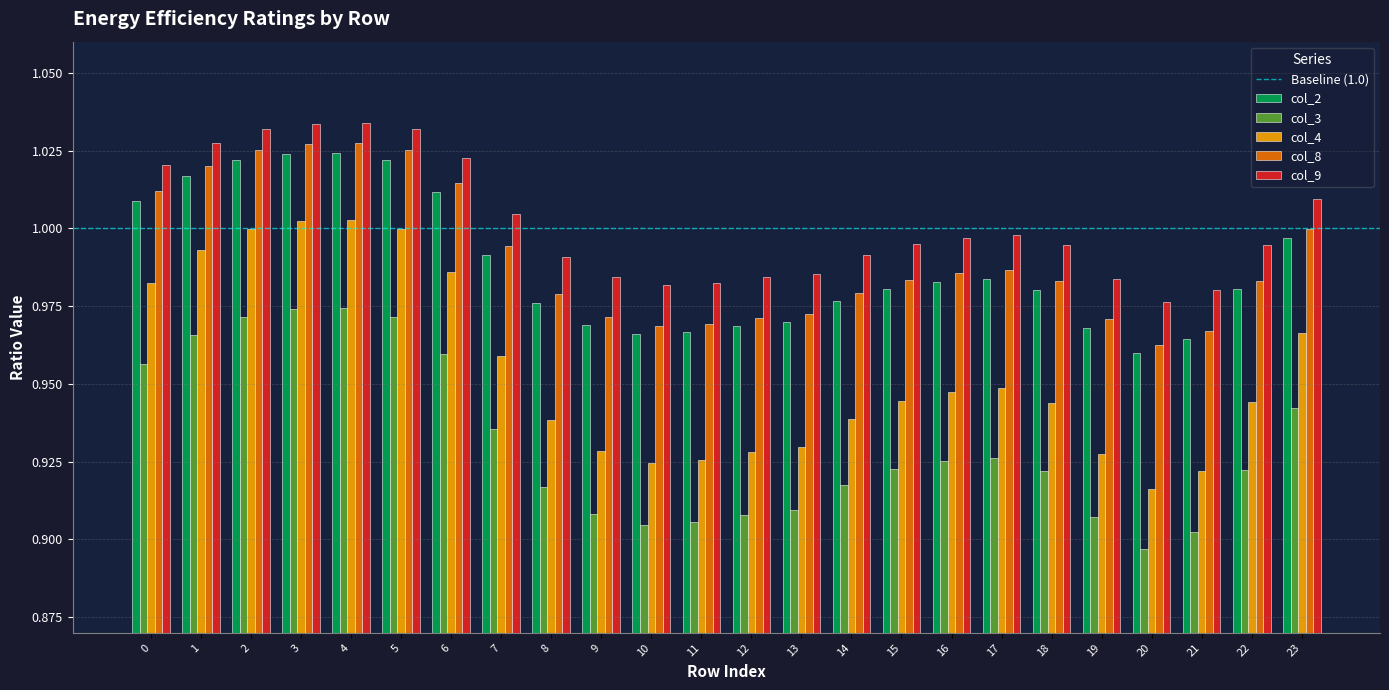

Is the value of col_8 at 6 greater than the value of col_2 at 13?

Yes